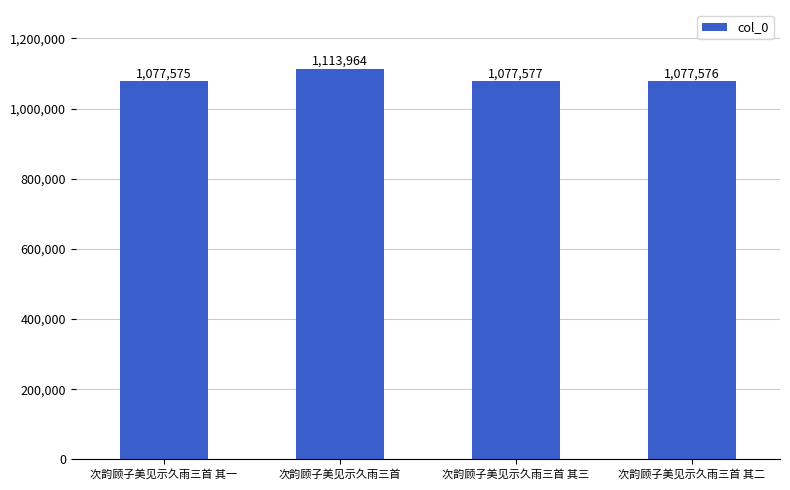

True or false: the data shows 461258 at 次韵顾子美见示久雨三首 其一.

False